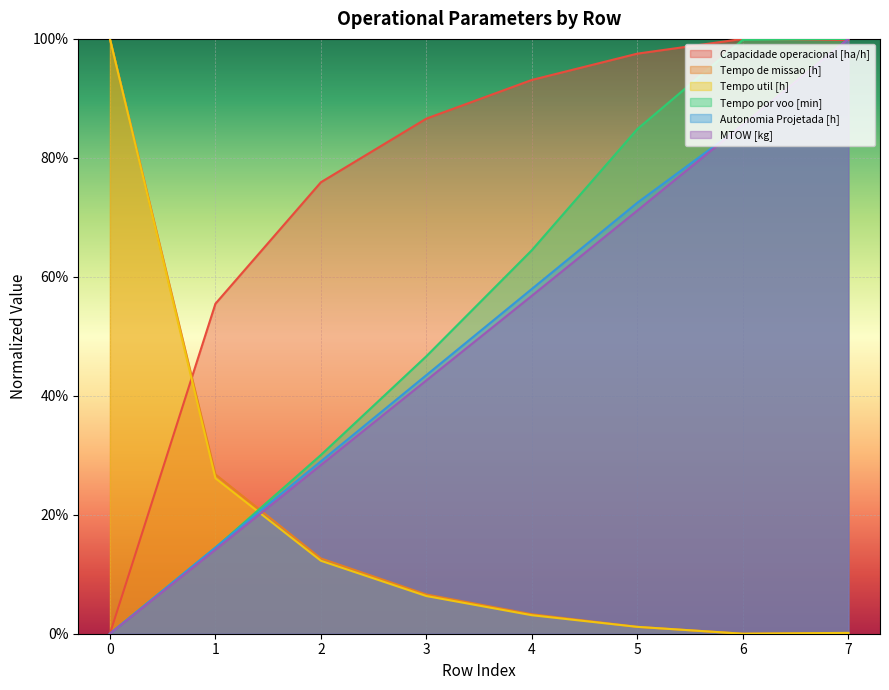

Between 1 and 7, which is larger?

7